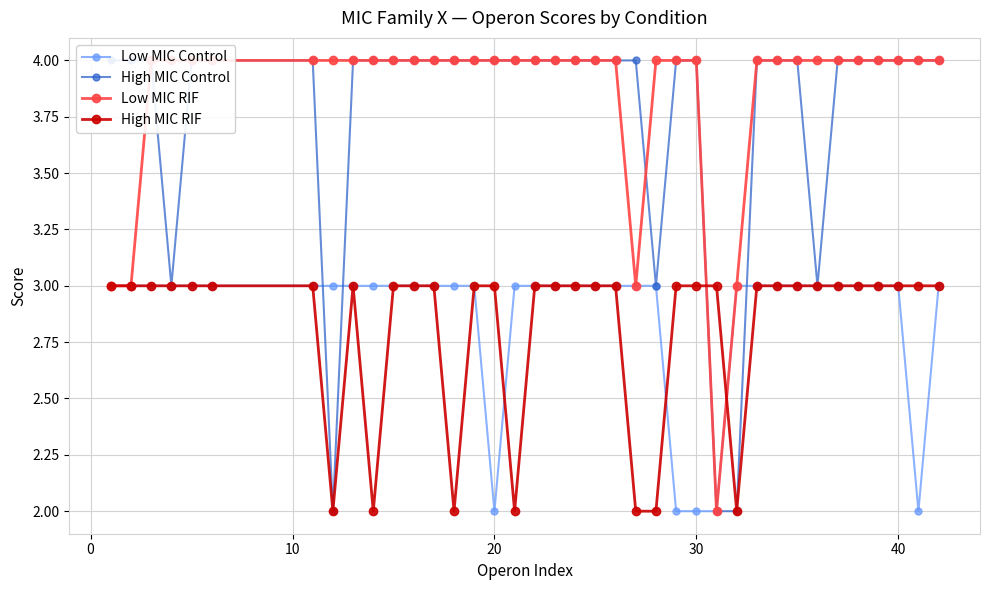

At how many categories does at least one series exceed 3?

36